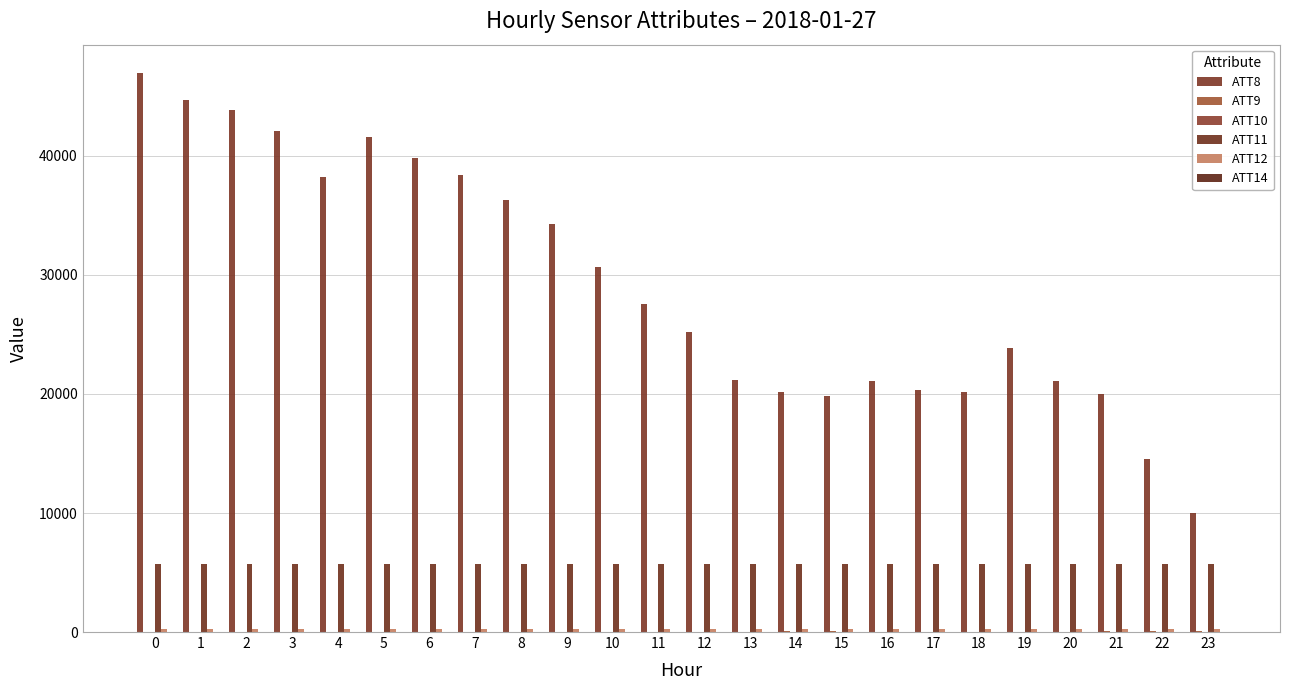

Is the value of ATT12 at 10 greater than the value of ATT14 at 5?

Yes